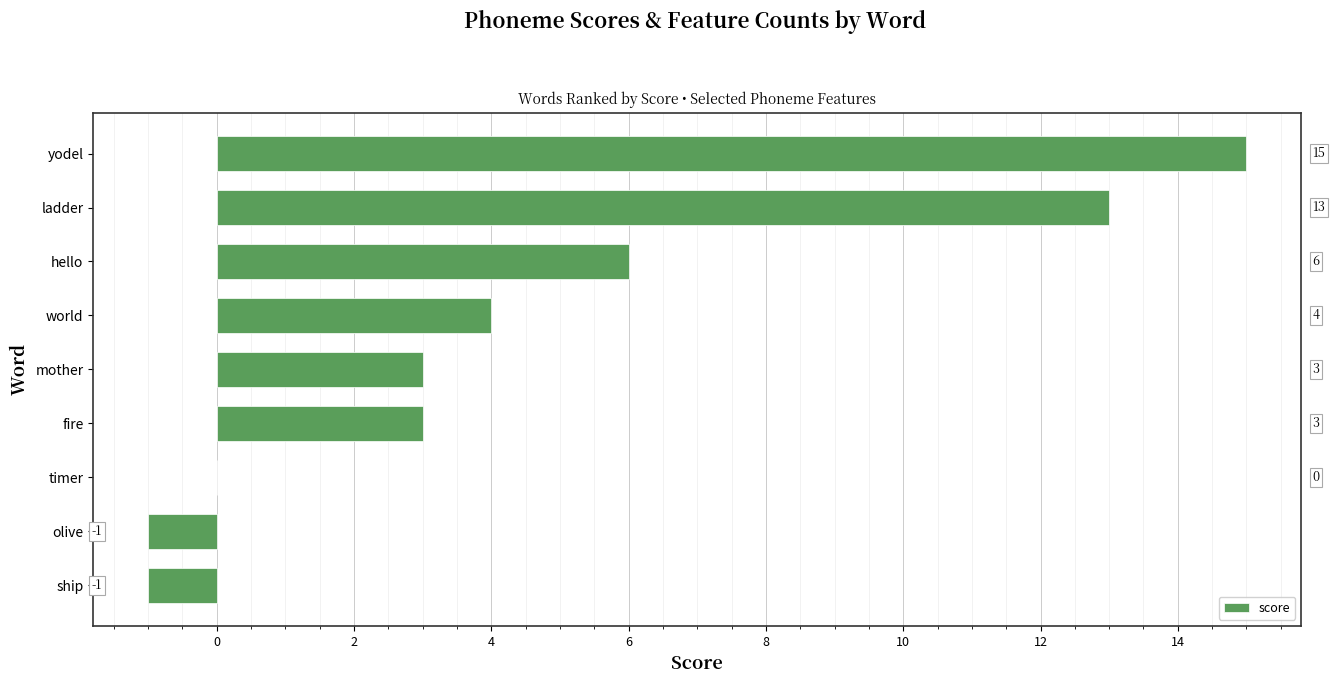

At which category does the chart reach its peak across all series?

yodel